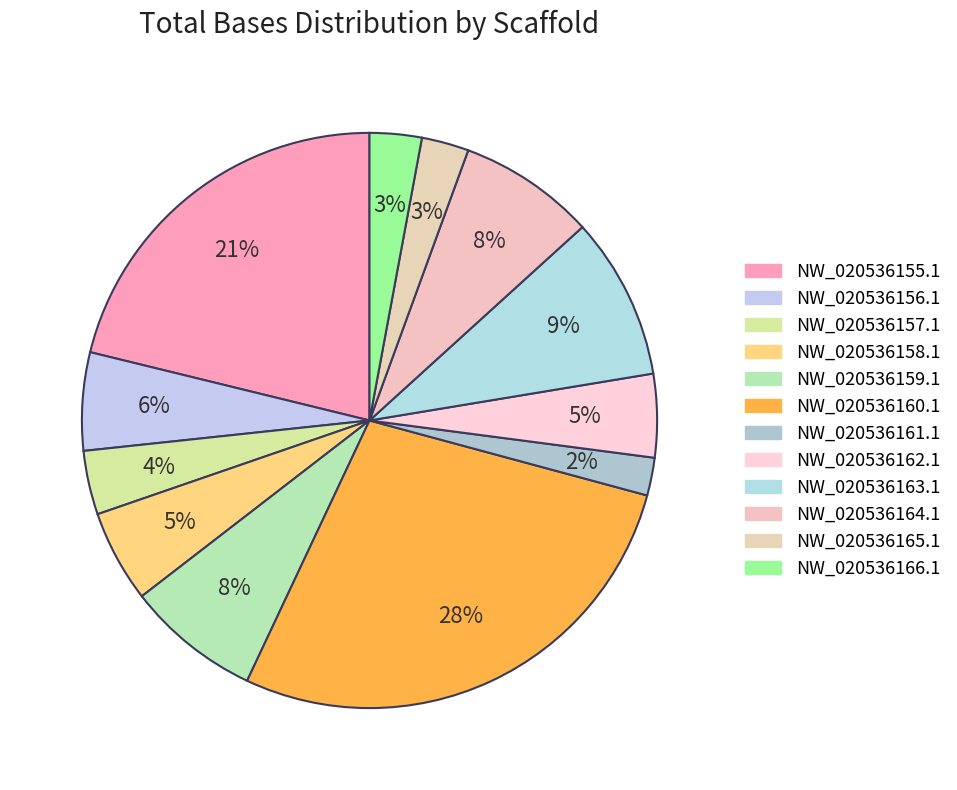

To the nearest percent, what is the average slice percentage?

8%